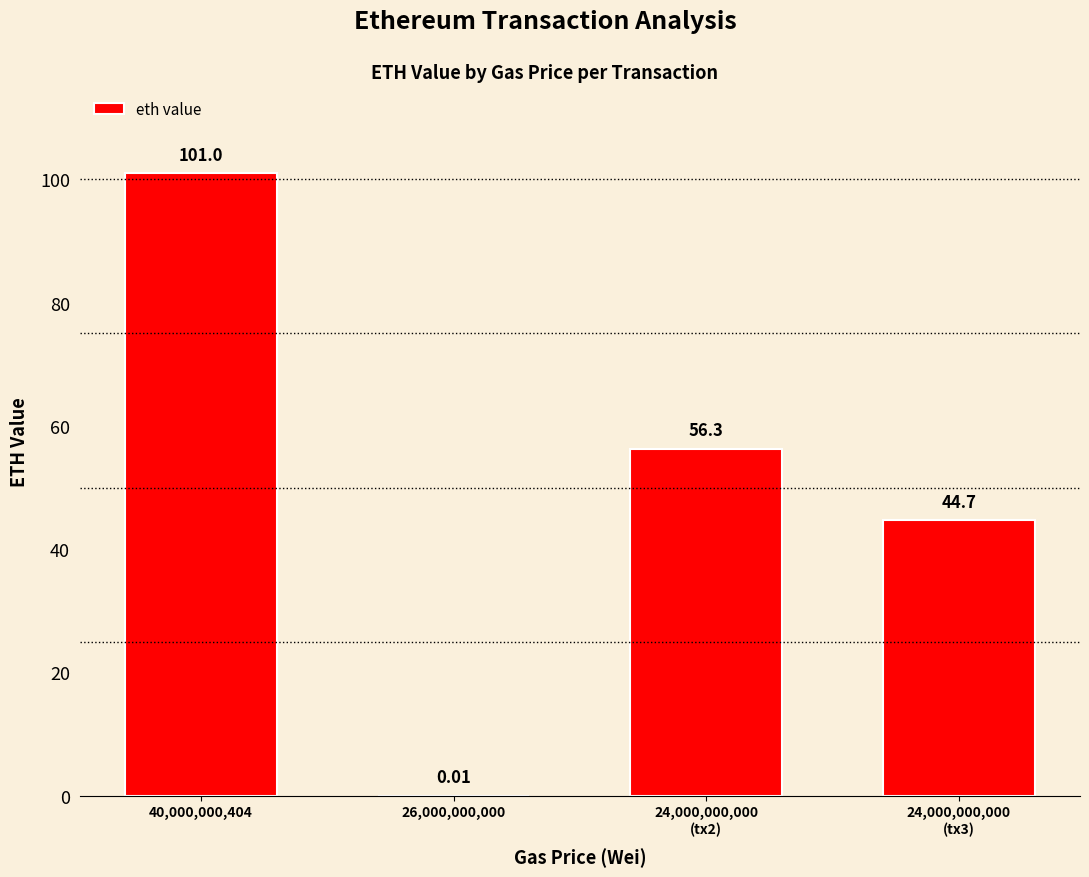

Read the value at 24,000,000,000
(tx2).

56.3